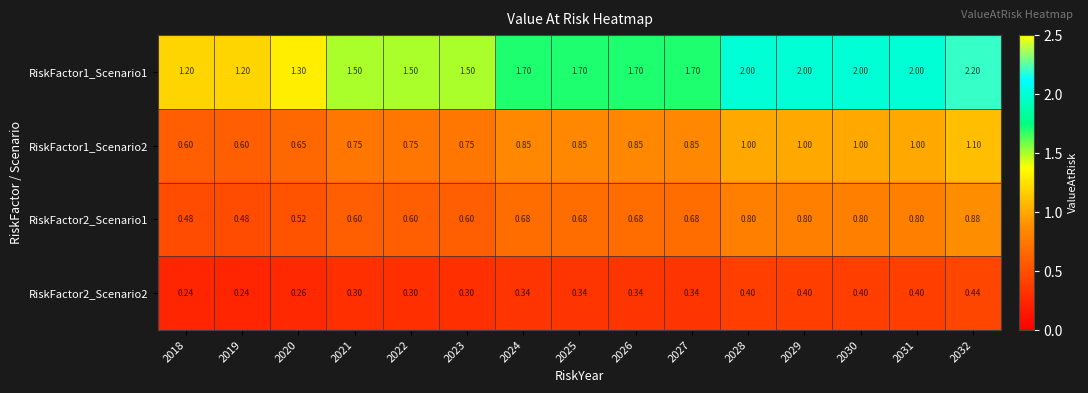

How many distinct data groups are displayed?

4